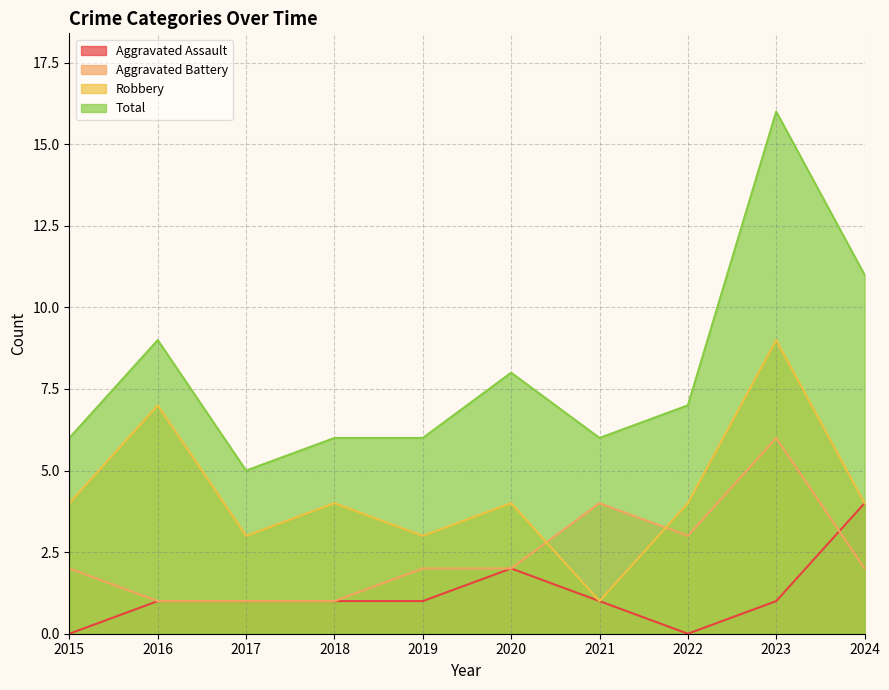

What value does the Aggravated Assault series have at 2021?

1